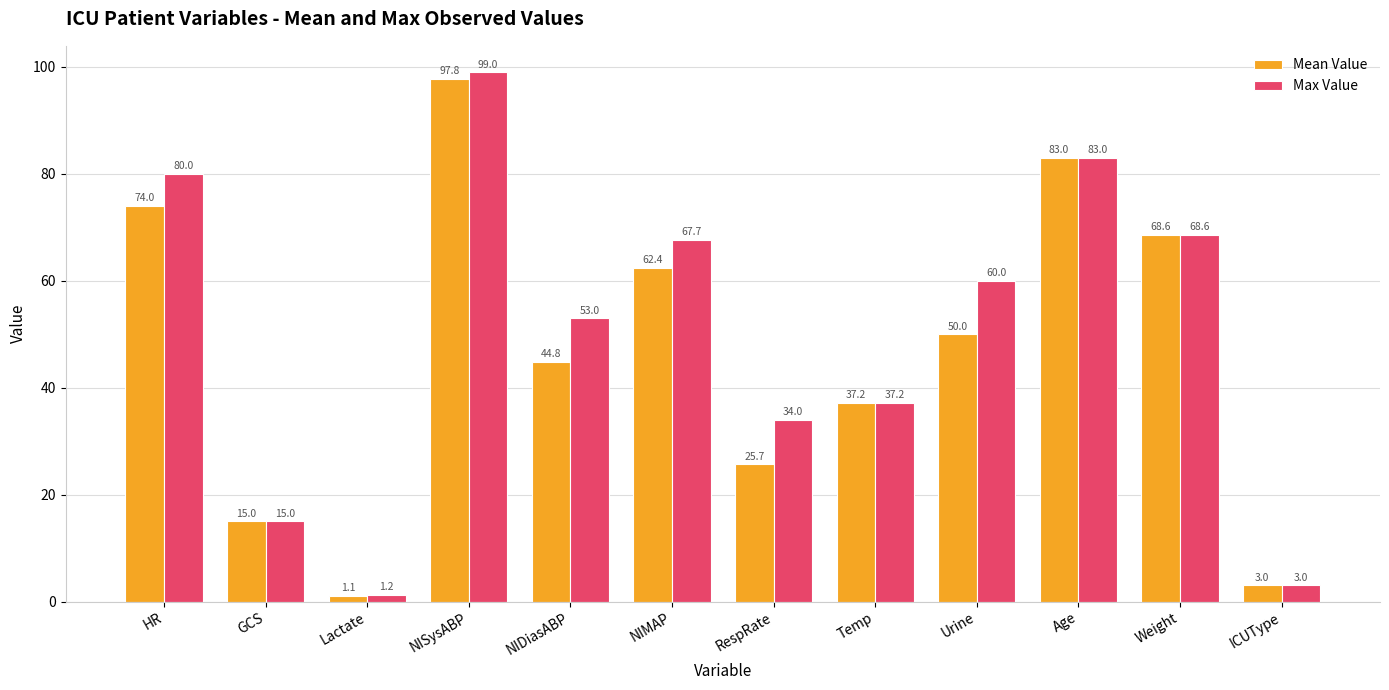

Which series has the widest spread of values?

Max Value